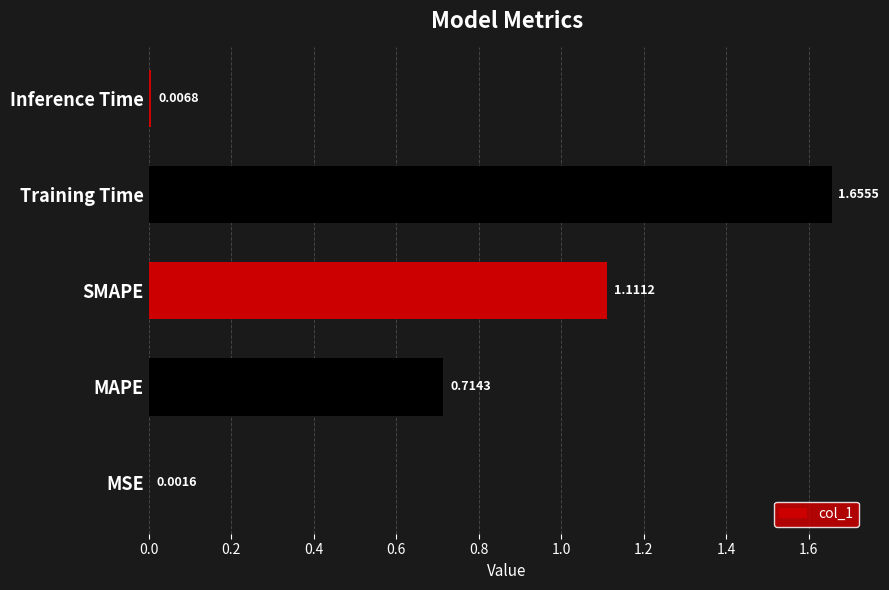

Which category has the highest value across all series?

Training Time